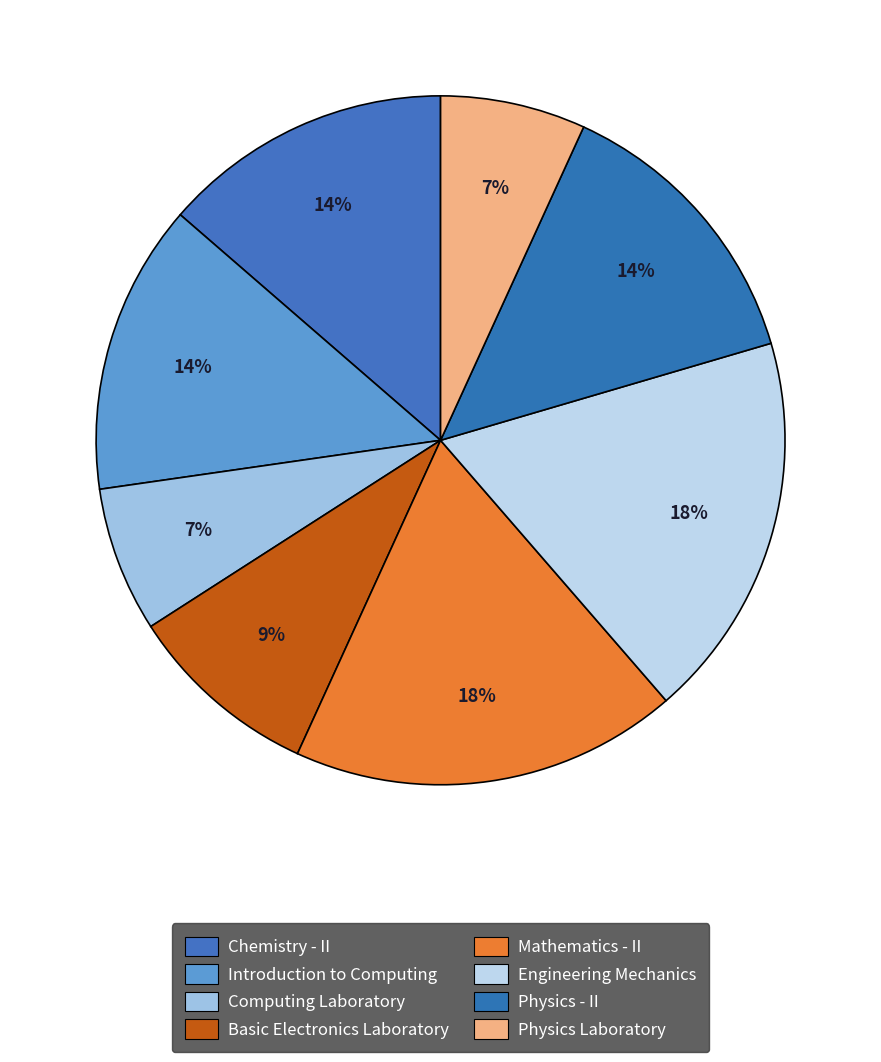

Which has a higher value, Physics Laboratory or Introduction to Computing?

Introduction to Computing